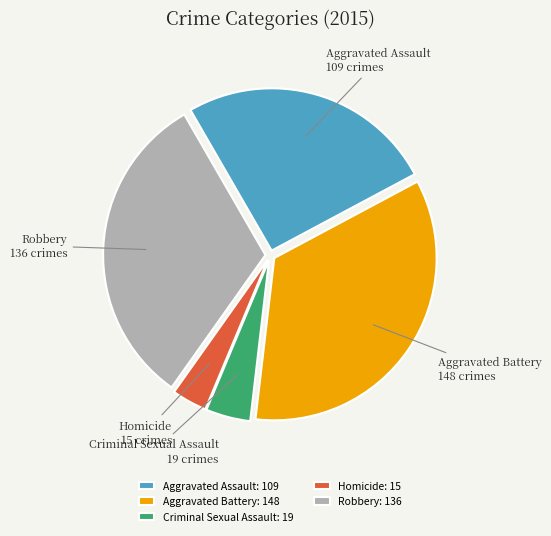

Between Criminal Sexual Assault and Aggravated Assault, which is larger?

Aggravated Assault